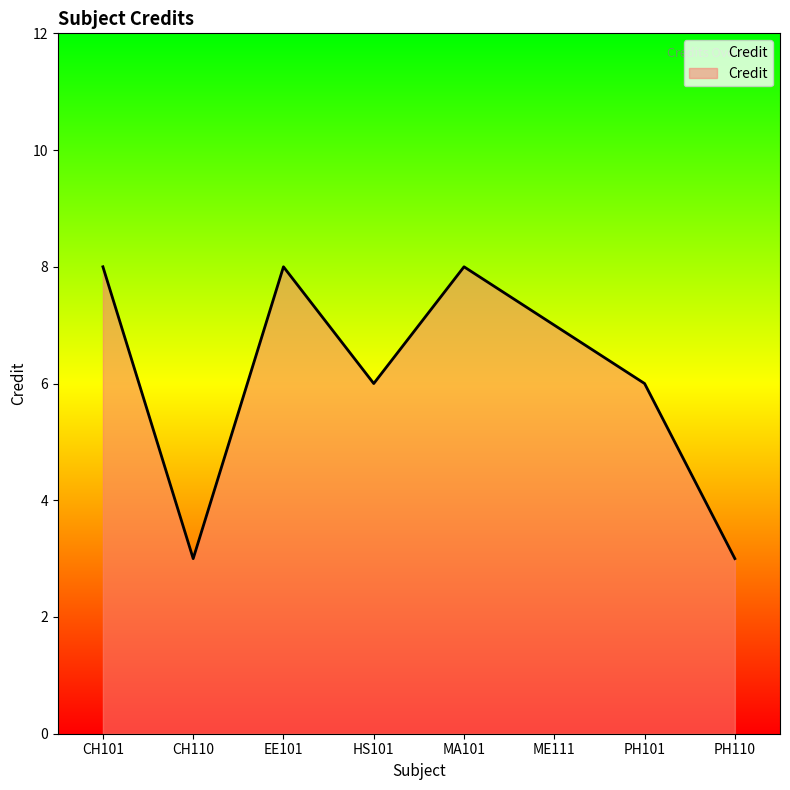

What is the sum of all values?

49